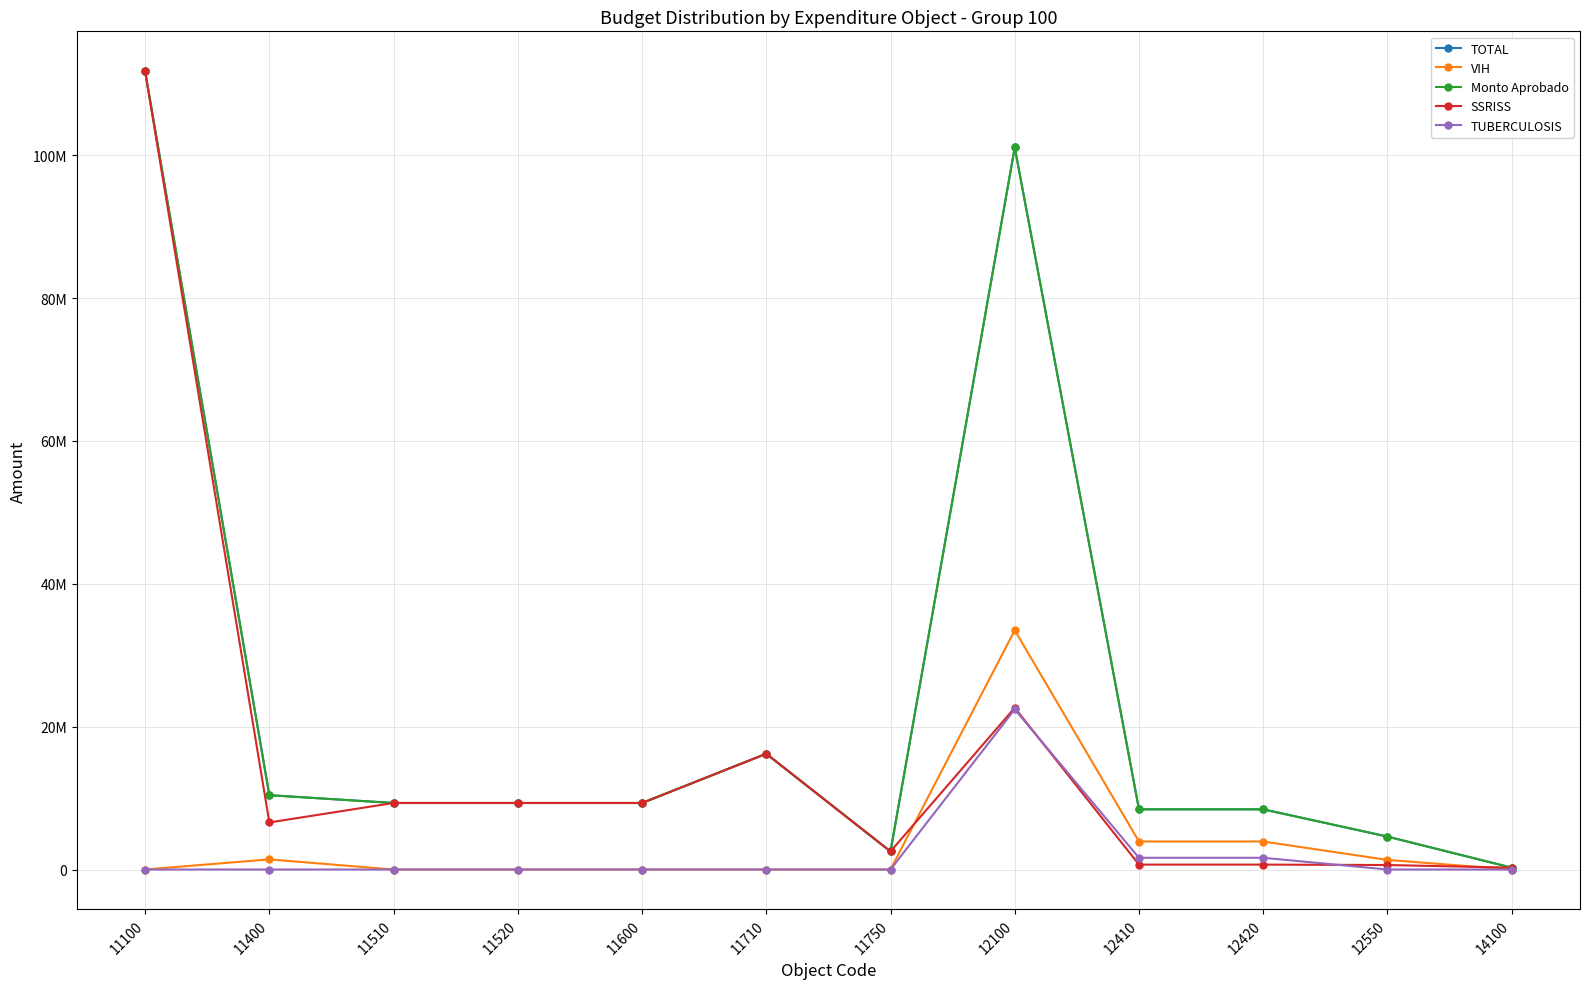

Does the chart have visible grid lines?

Yes